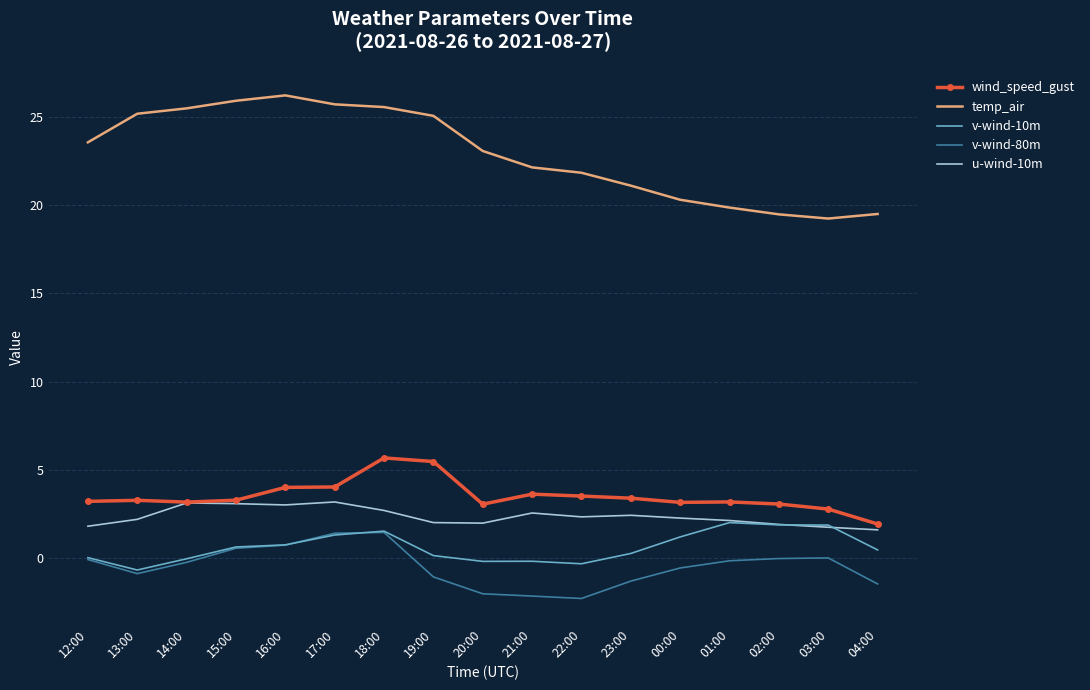

Between 17:00 and 23:00, which series saw the biggest shift?

temp_air